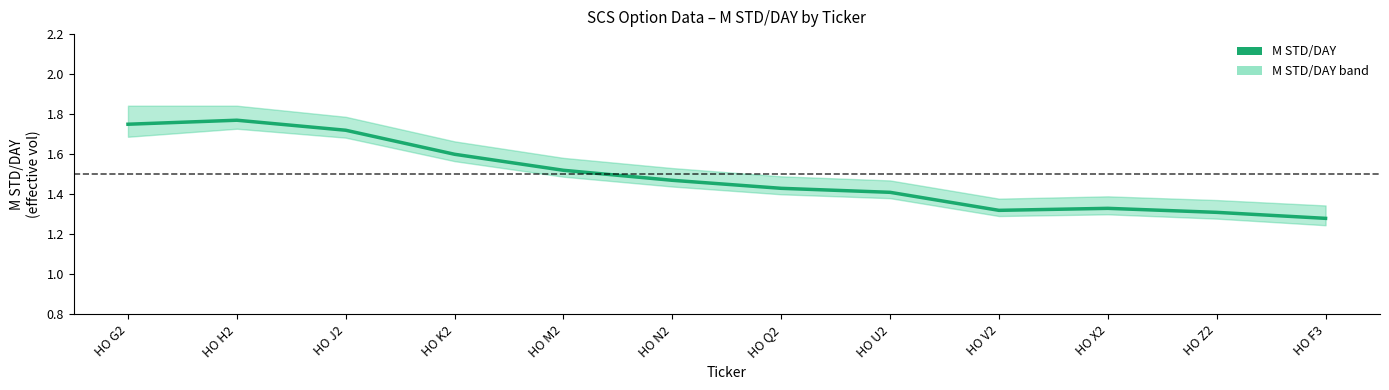

Is it true that the value at HO J2 is 1.7?

True